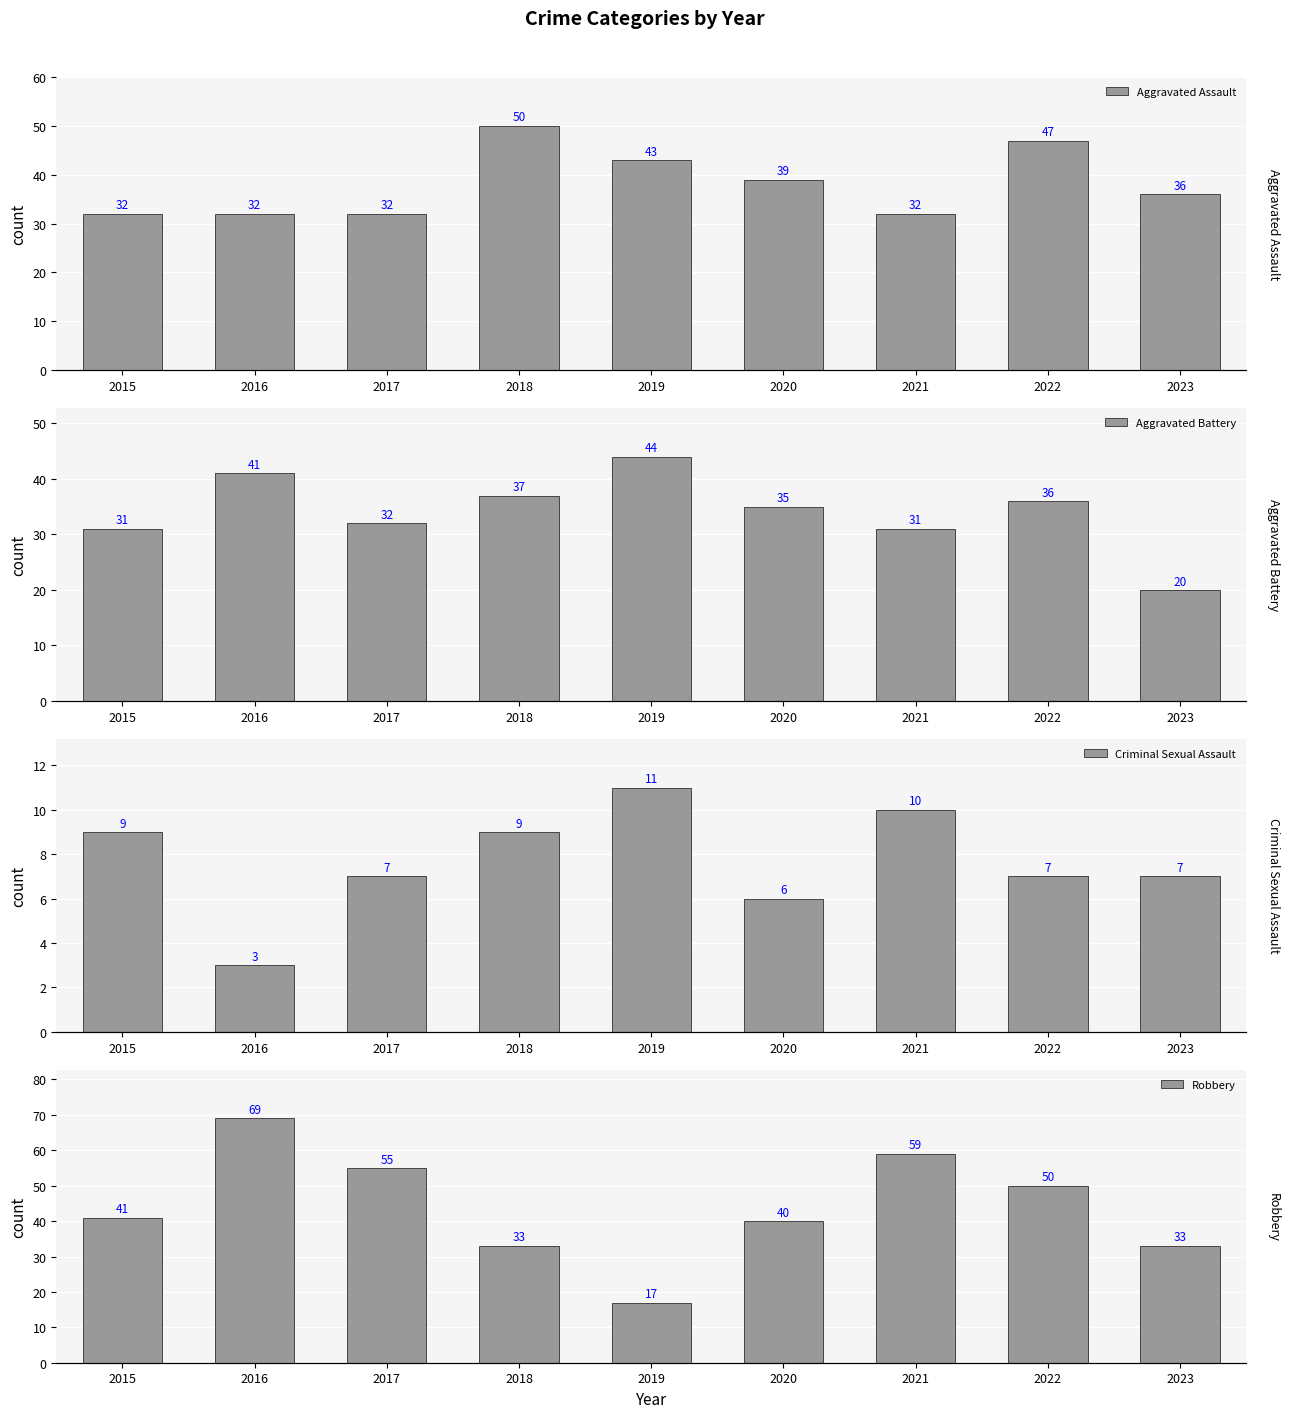

Which category has the lowest value in the Aggravated Battery series?

2023